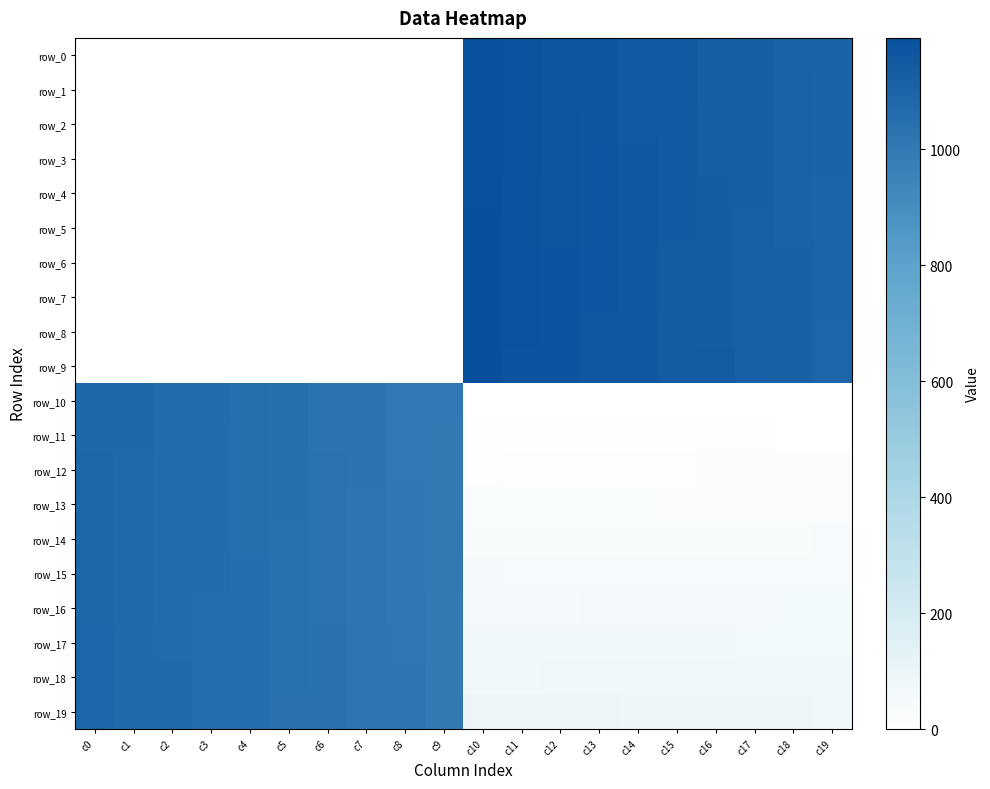

Count the number of categories in the chart.

20